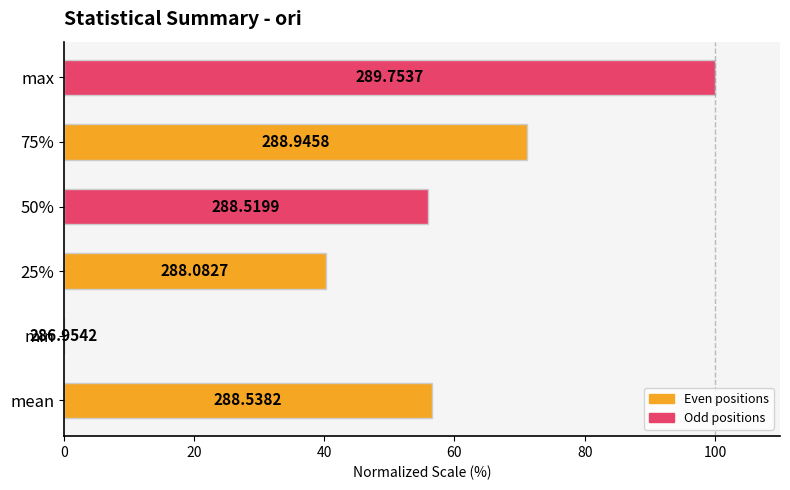

What is the sum of all values?

324.0